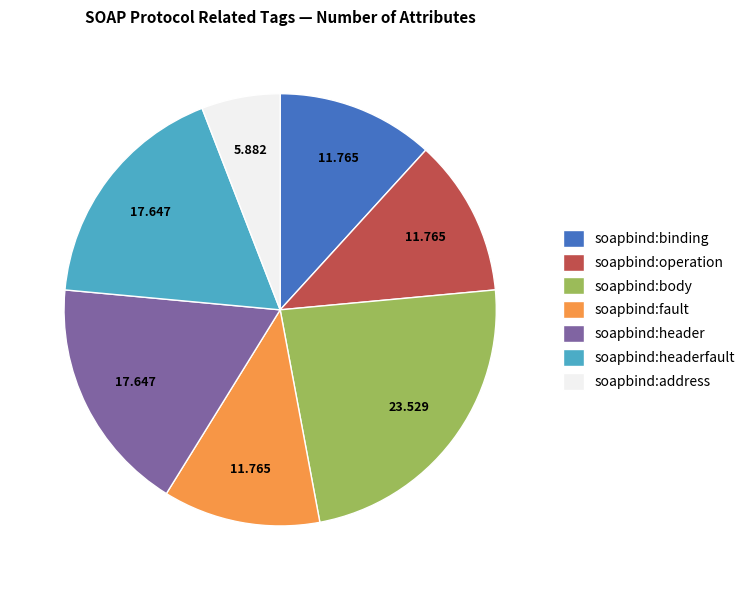

The soapbind:fault slice represents 19% of the pie. True or false?

False